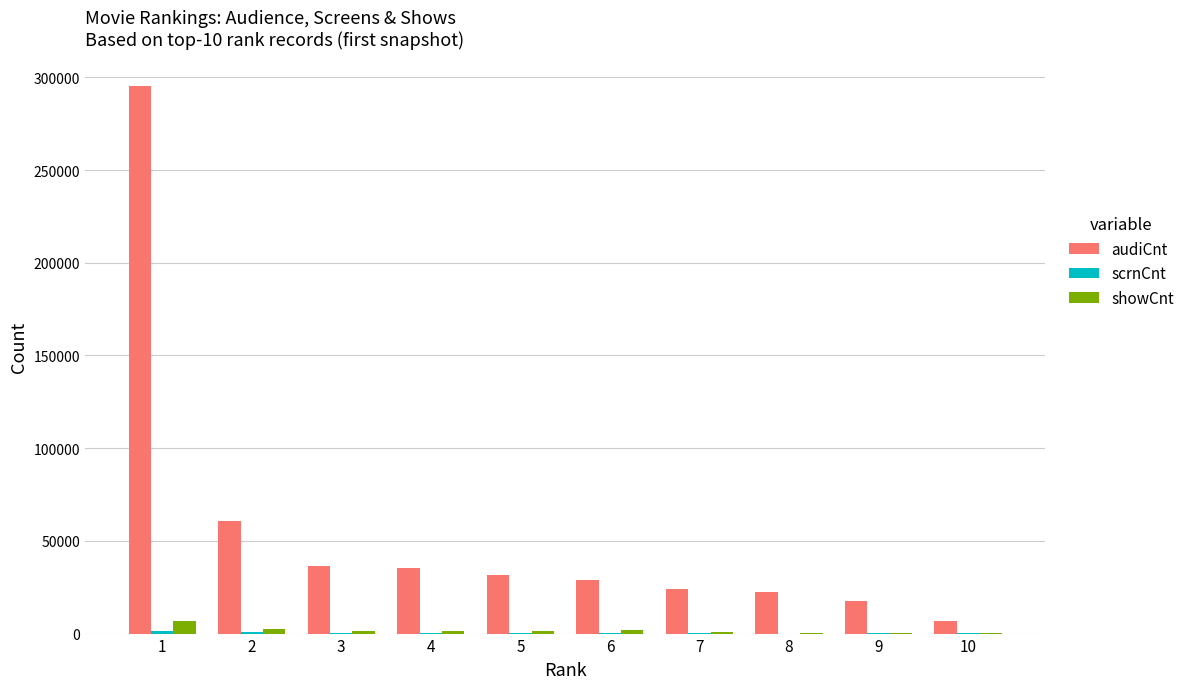

The value of audiCnt at 3 is 36288. True or false?

True